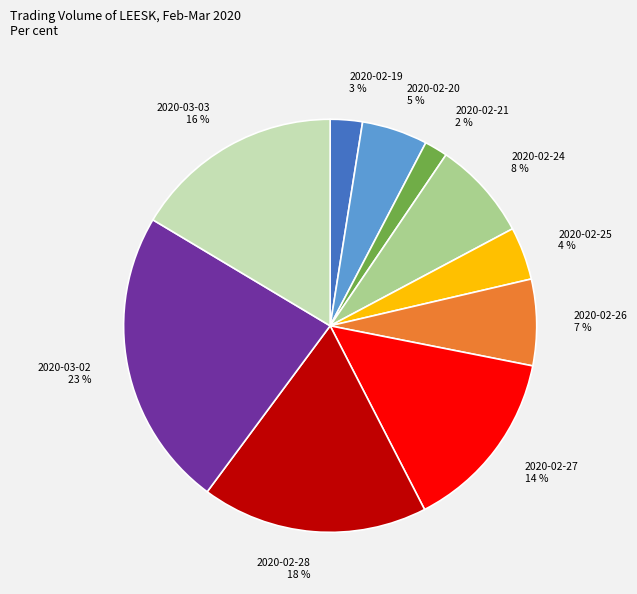

What is the largest slice in the pie chart?

2020-03-02